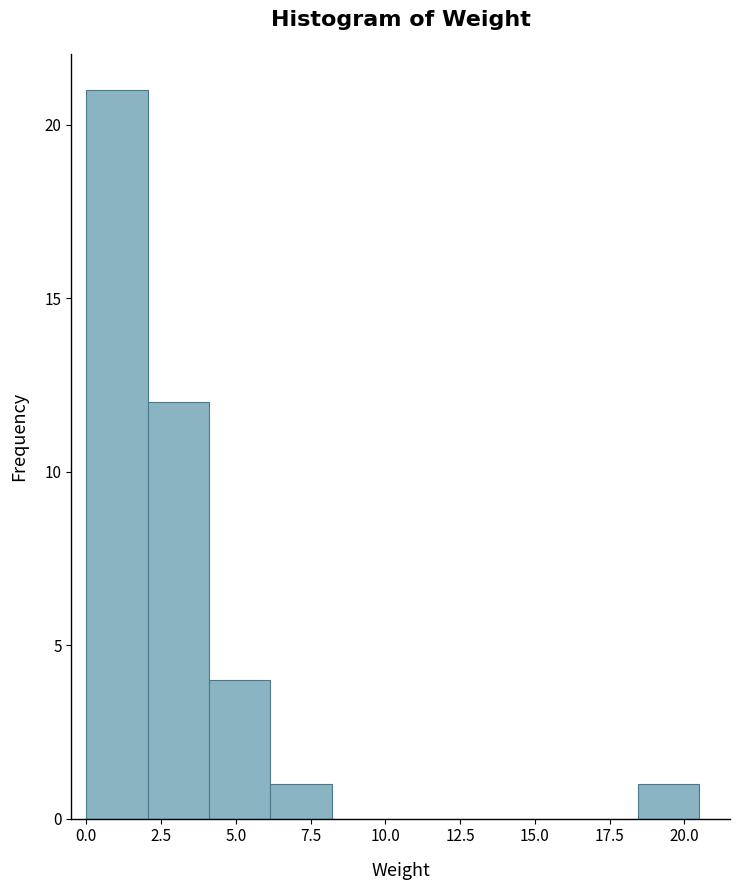

Reading left to right, transcribe this chart: for each bar, give the range it covers on the x-axis and its height. Neither the bar edges nor the heights are printed on the chart, so give them approximately, as read against the axes.

0.00 to 2.05: 21
2.05 to 4.10: 12
4.10 to 6.15: 4
6.15 to 8.20: 1
8.20 to 10.25: 0
10.25 to 12.30: 0
12.30 to 14.35: 0
14.35 to 16.40: 0
16.40 to 18.45: 0
18.45 to 20.50: 1